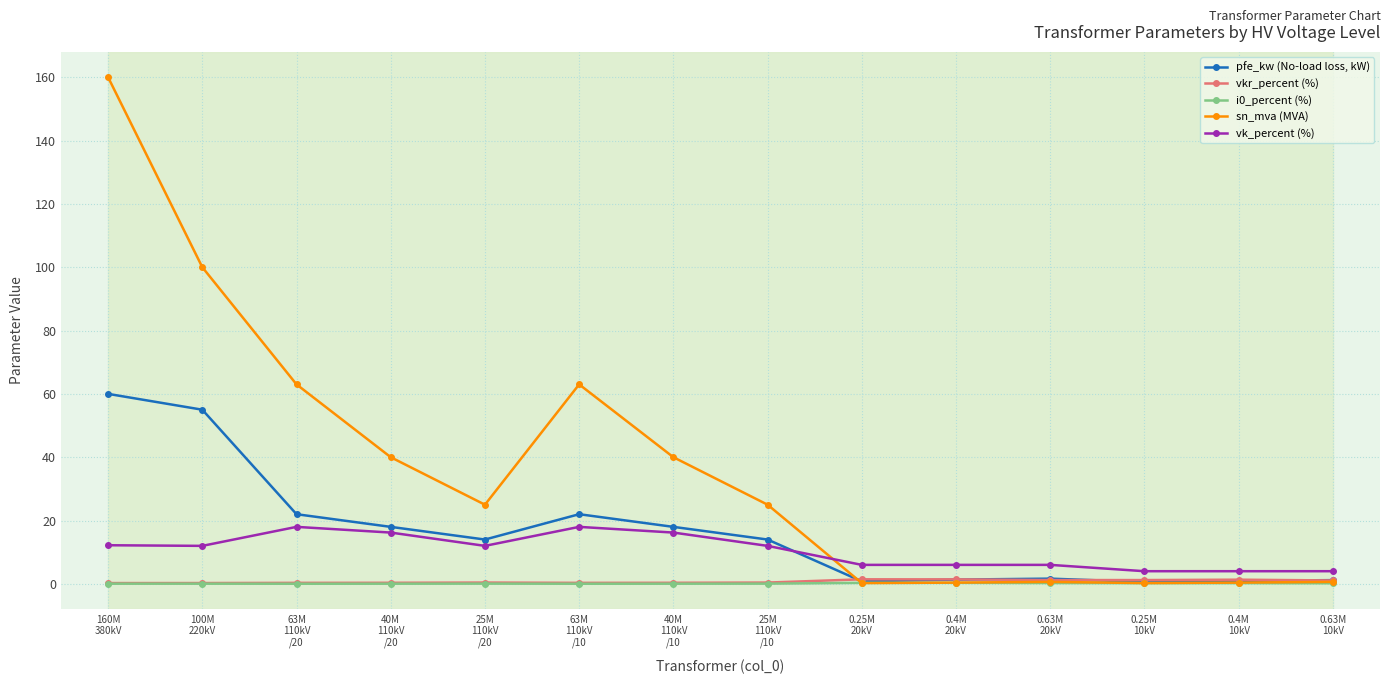

How many lines are shown in the chart?

5